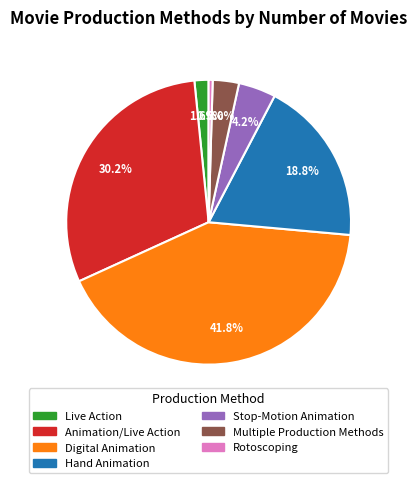

Does Stop-Motion Animation account for over 50% of the chart?

No